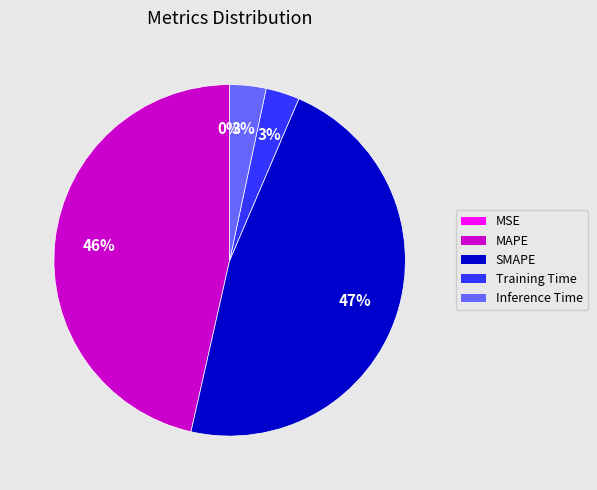

Is it true that SMAPE is 47% of the pie?

True